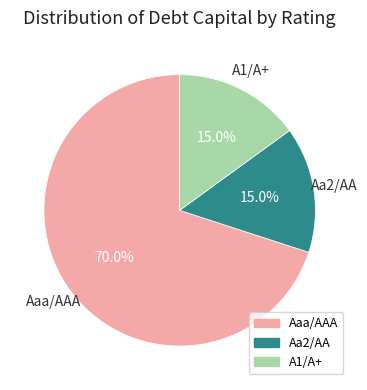

What is the total percentage of A1/A+ and Aaa/AAA?

85.0%